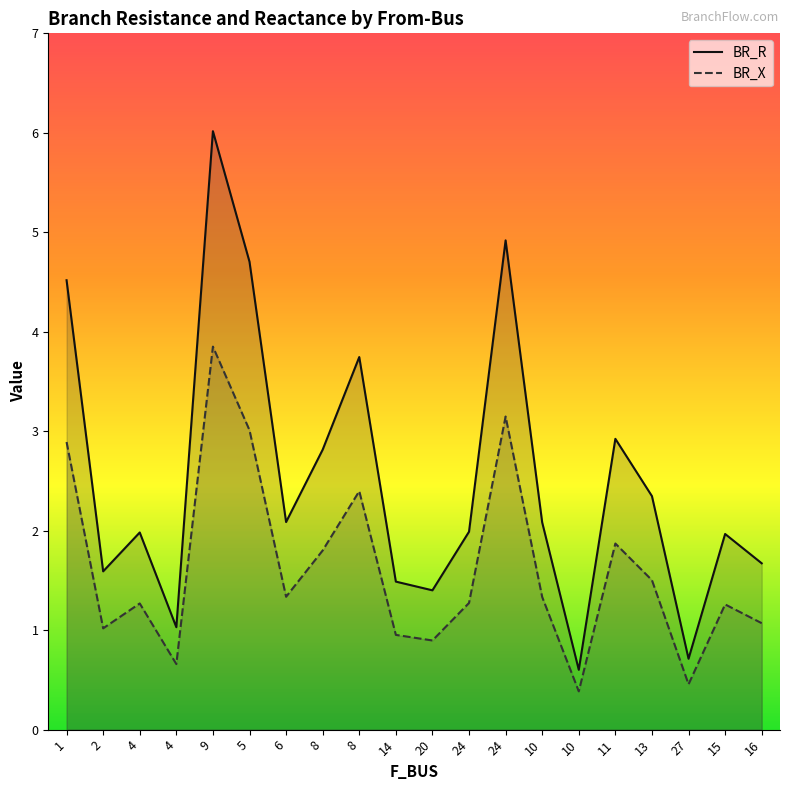

True or false: BR_X has a value of 0.7 at 4.

True